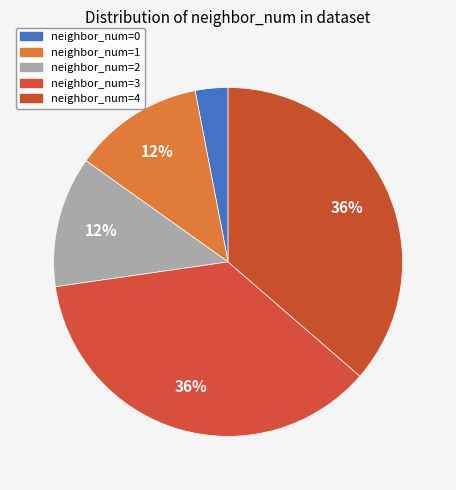

To the nearest percent, what is the average slice percentage?

20%